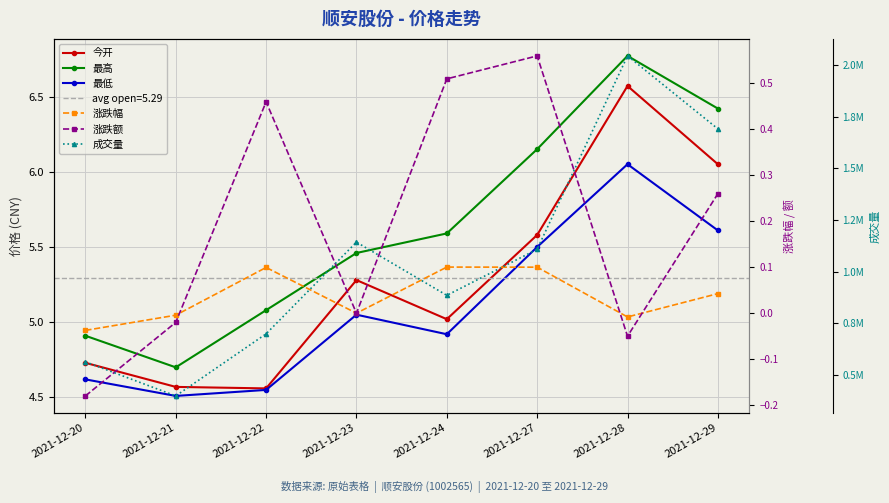

The value of 今开 at 2021-12-29 is 6.0. True or false?

True